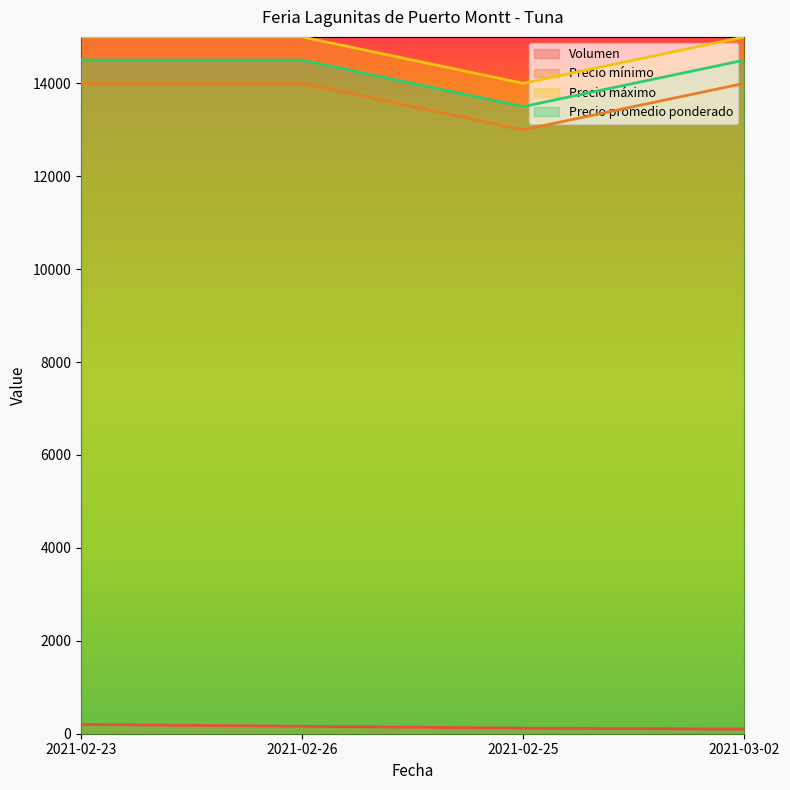

At which category is the sum across all series the highest?

2021-02-23